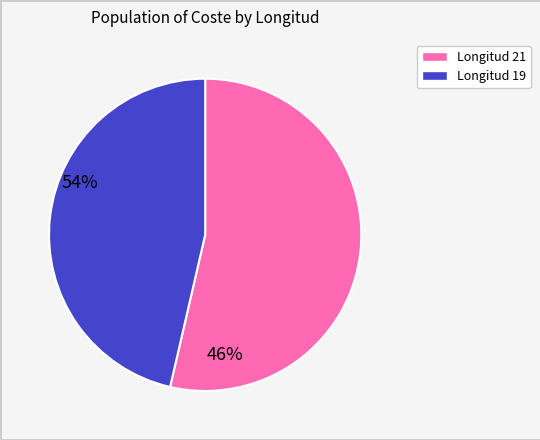

Is there a majority slice in this chart?

Yes